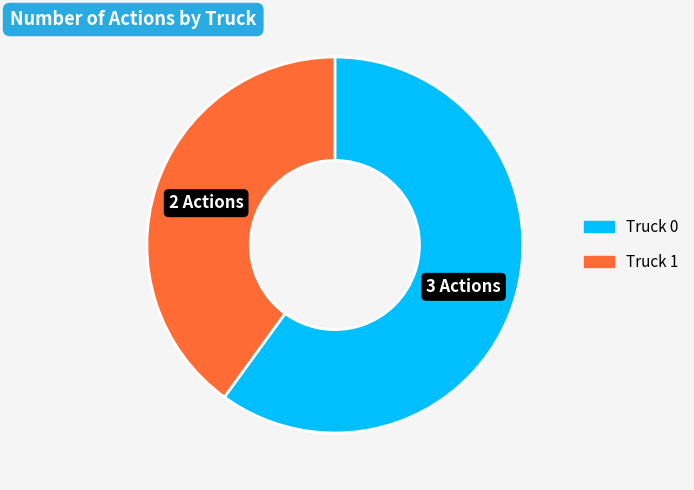

Count the number of slices in the pie.

2